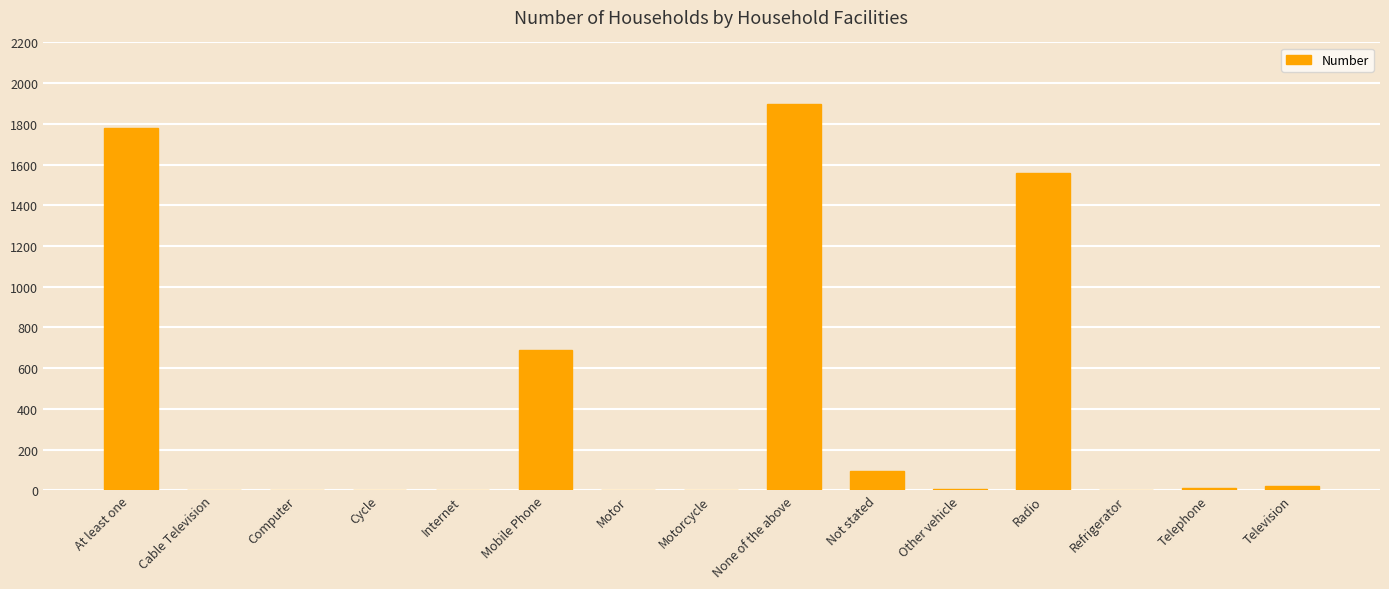

What is the sum of all values?

6067